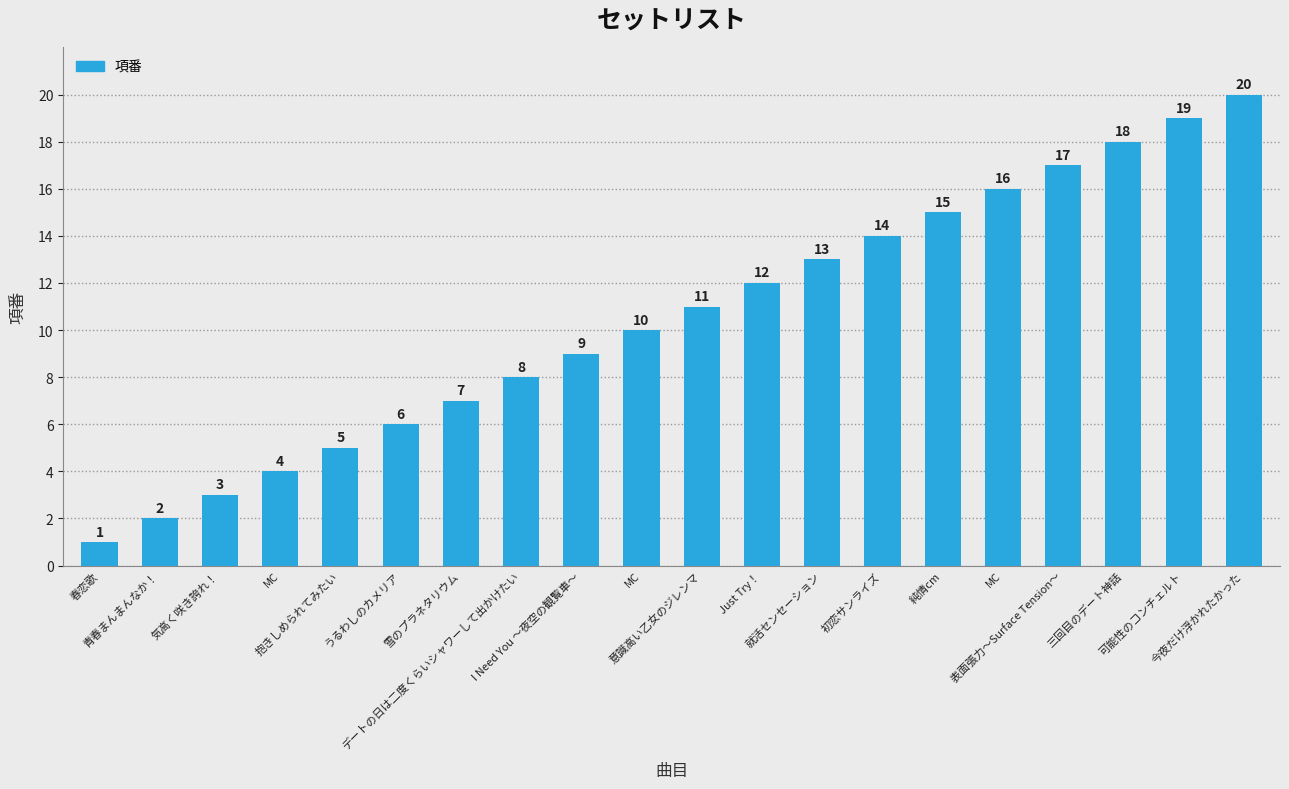

Does the chart contain any negative values?

No